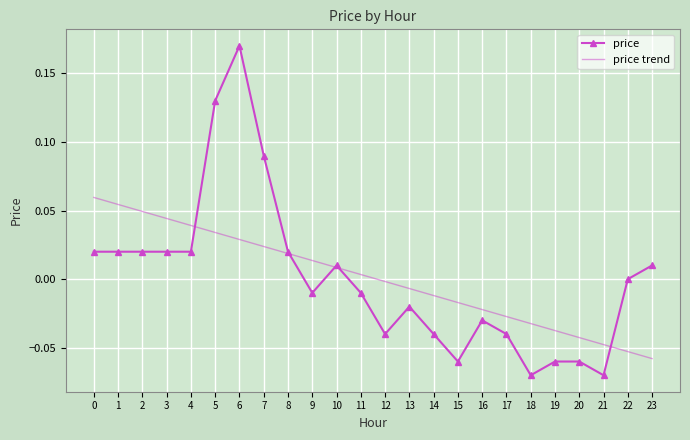

Is it true that price trend equals -0.0 at 12?

True